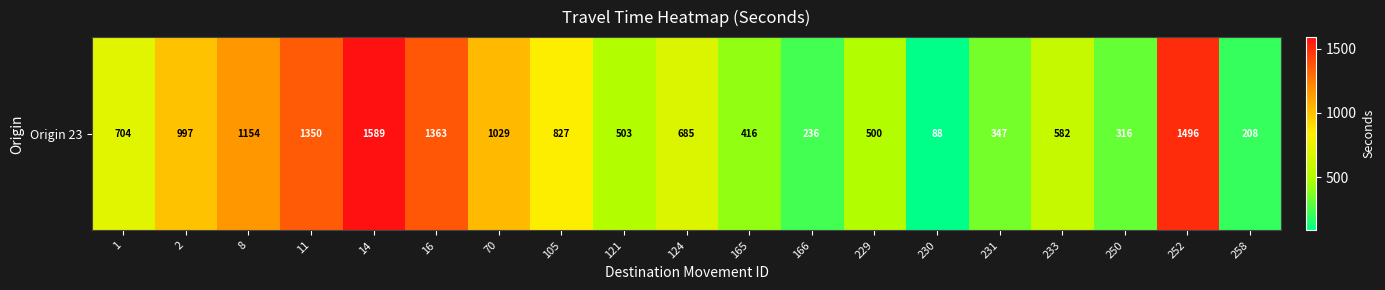

Is it true that the value at 121 is 234?

False